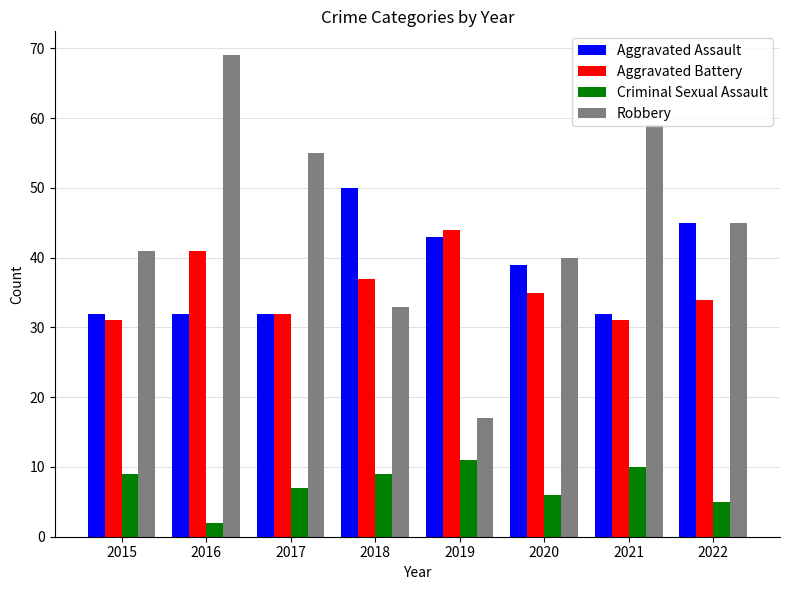

What is the total value across all series at 2021?

132